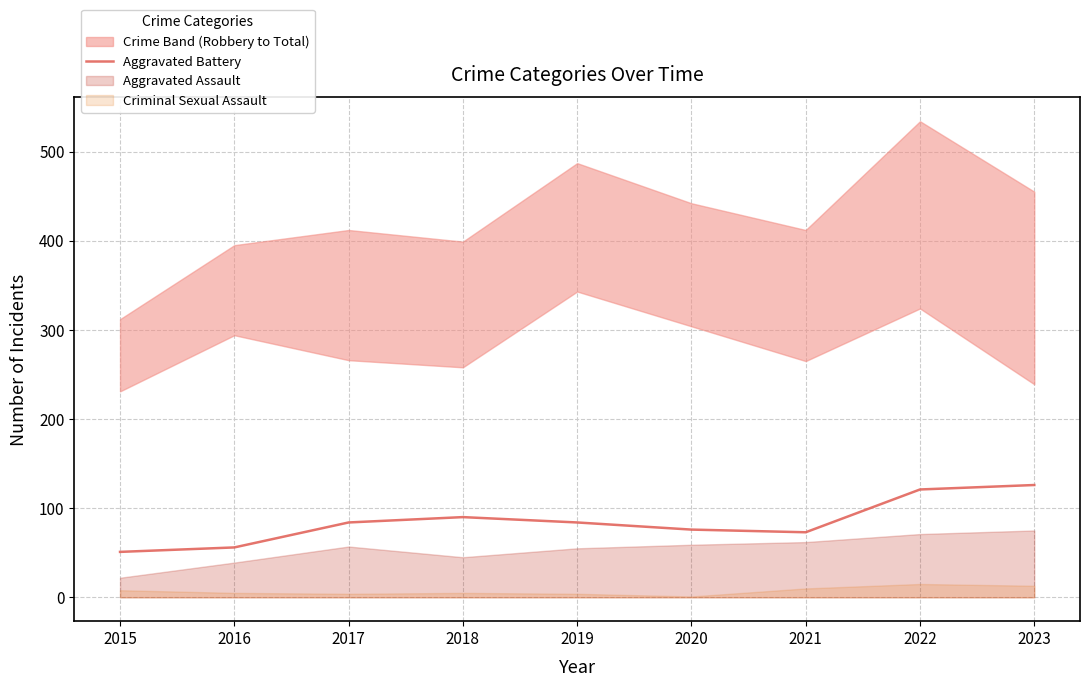

The Aggravated Battery series shows 90 at 2018. True or false?

True